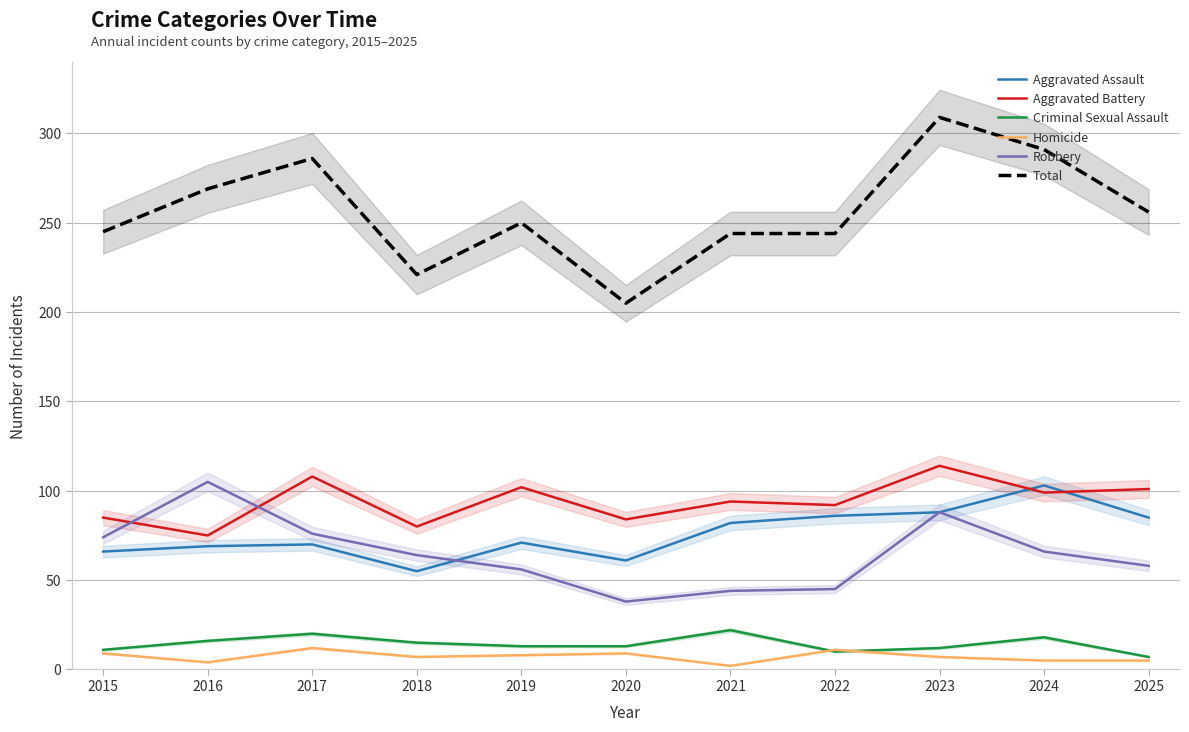

How many categories are shown in the chart?

11